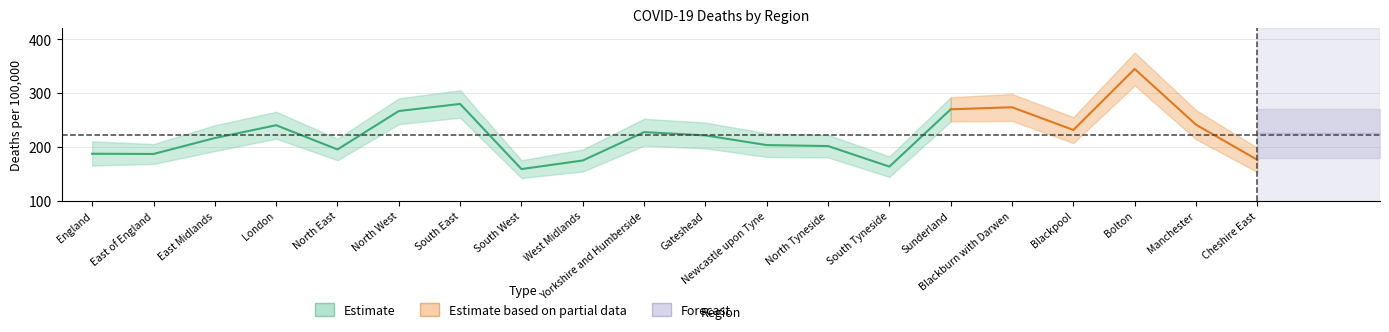

In Deaths_lower, how many points are lower than both neighbors (excluding endpoints)?

4